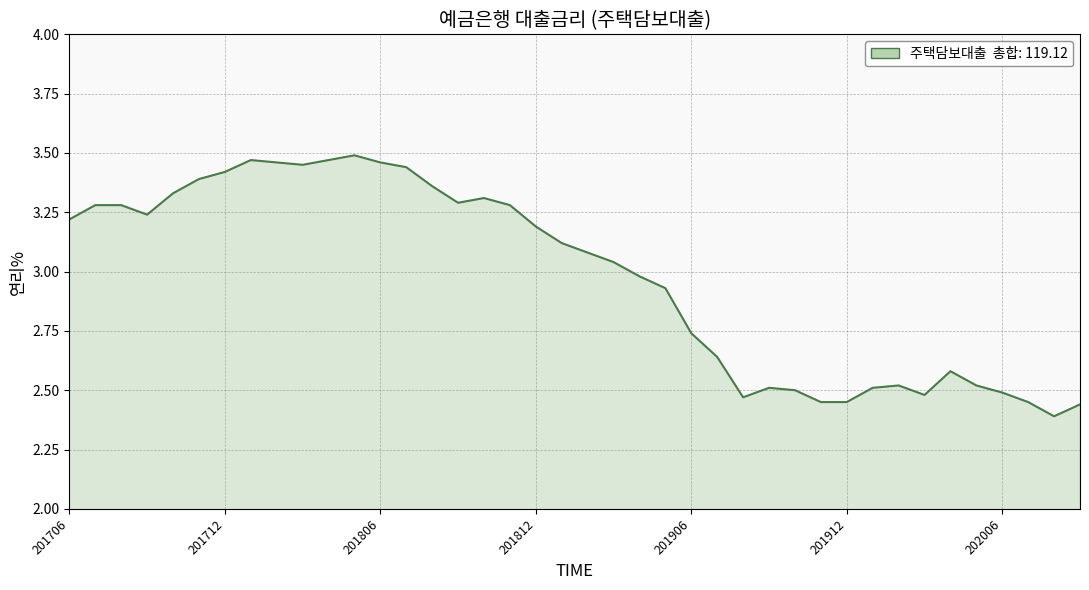

What is the difference between the maximum and minimum values?

1.1